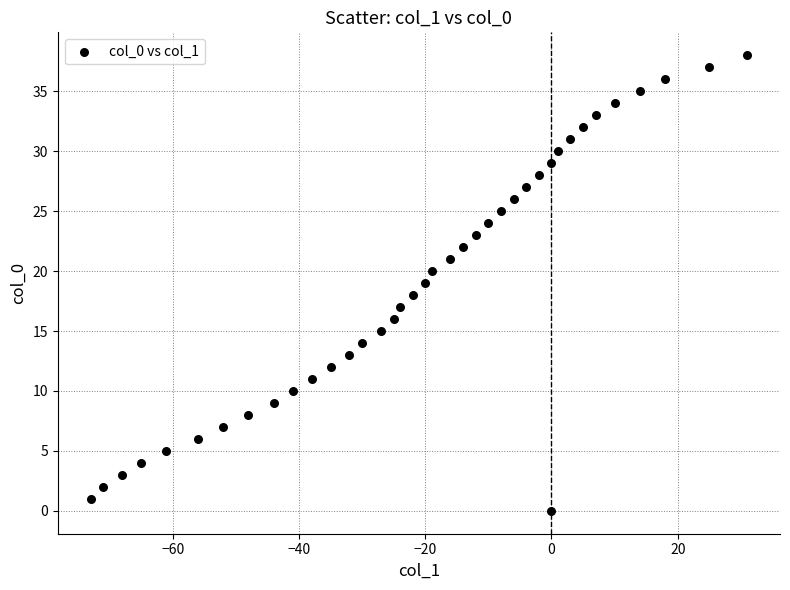

What is the range of Y values (max minus min)?

38